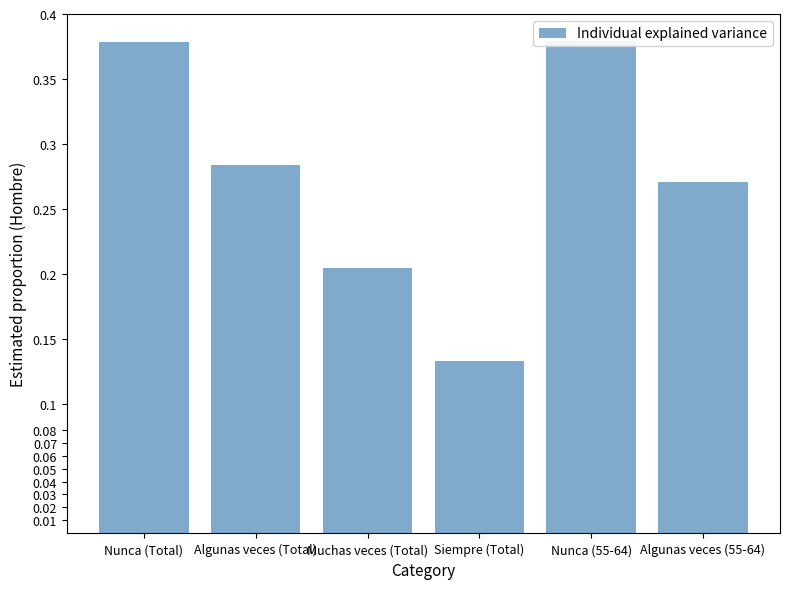

Does the chart contain any negative values?

No